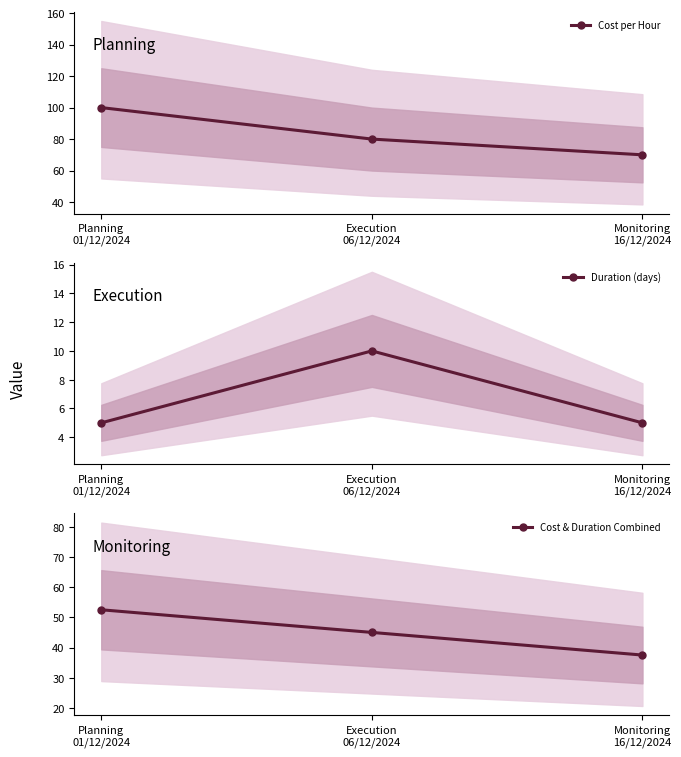

How many lines are shown in the chart?

3